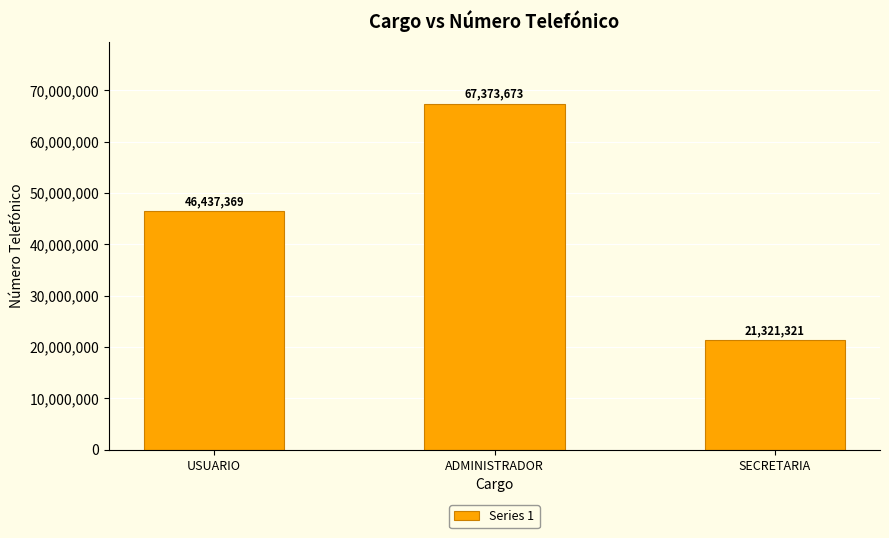

What is the sum of the values at ADMINISTRADOR and USUARIO?

113811042